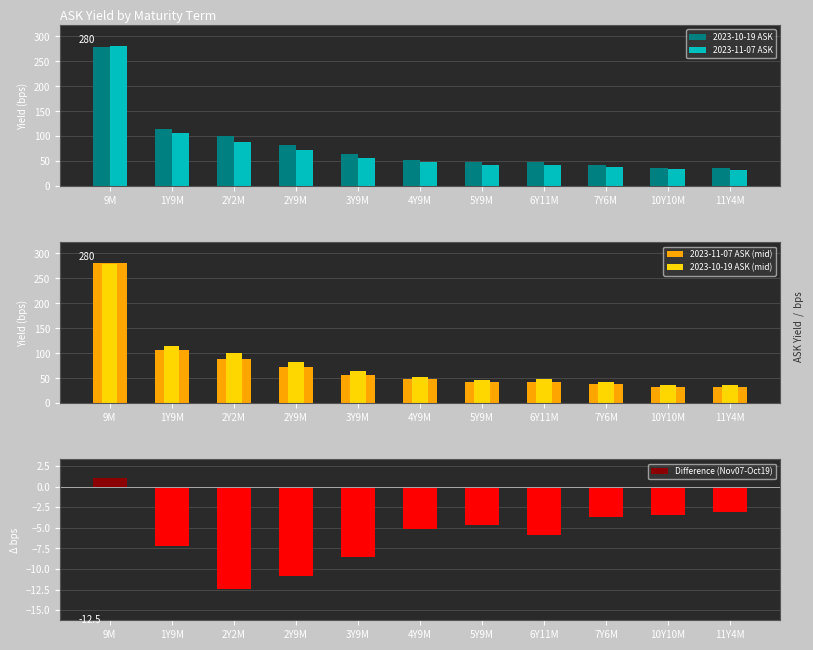

The 2023-10-19 ASK series shows 178.2 at 2Y2M. True or false?

False